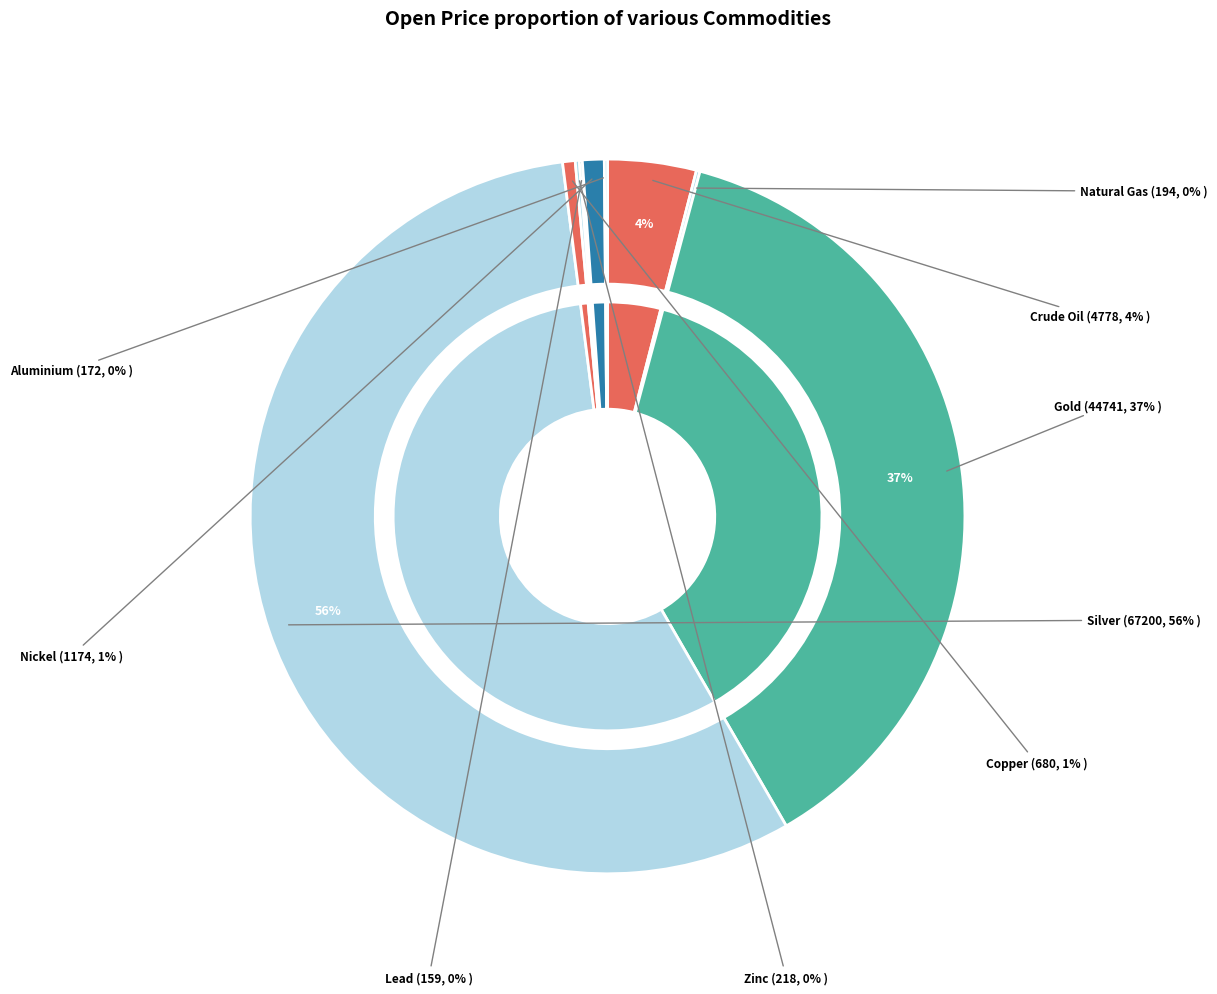

Combined, what portion of the pie is Gold and Aluminium?

37.6%